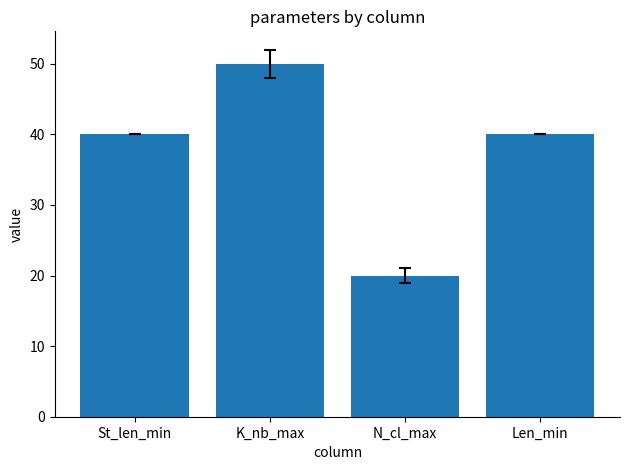

What is the maximum value shown in the chart?

50